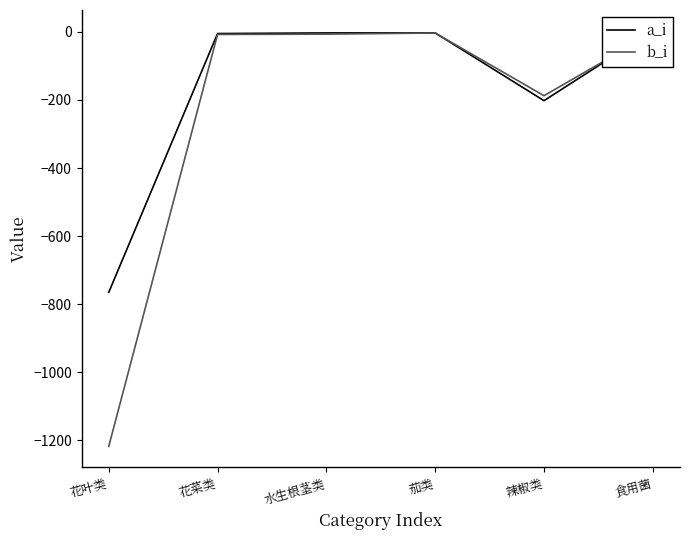

What is the label of the 2nd point from the left?

花菜类